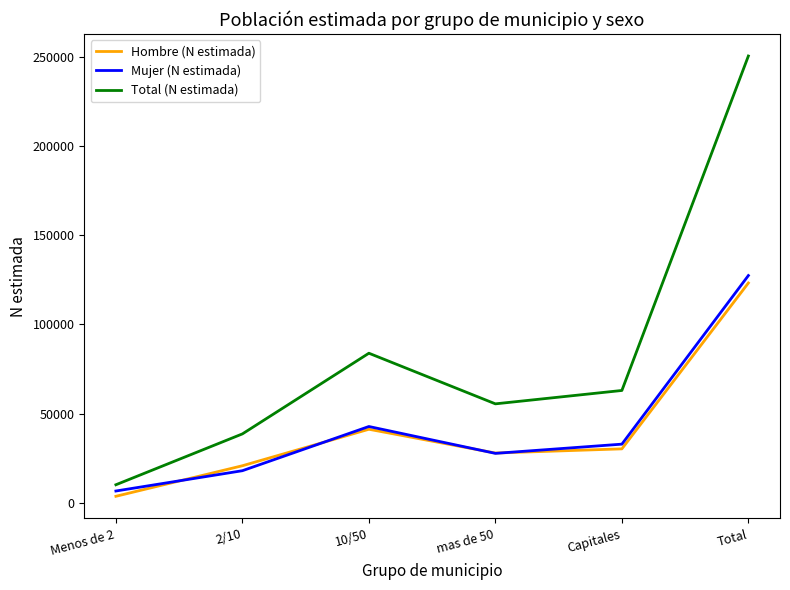

What value does the Hombre (N estimada) series have at mas de 50, to the nearest 50?

27800